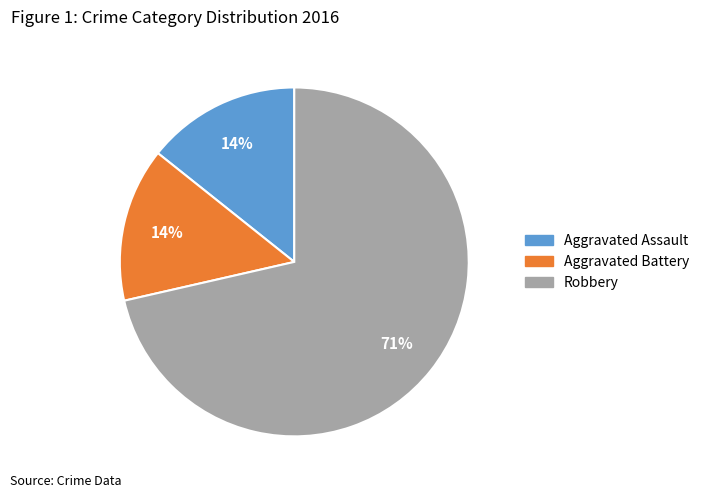

What percentage is the Aggravated Battery slice, to the nearest percent?

14%